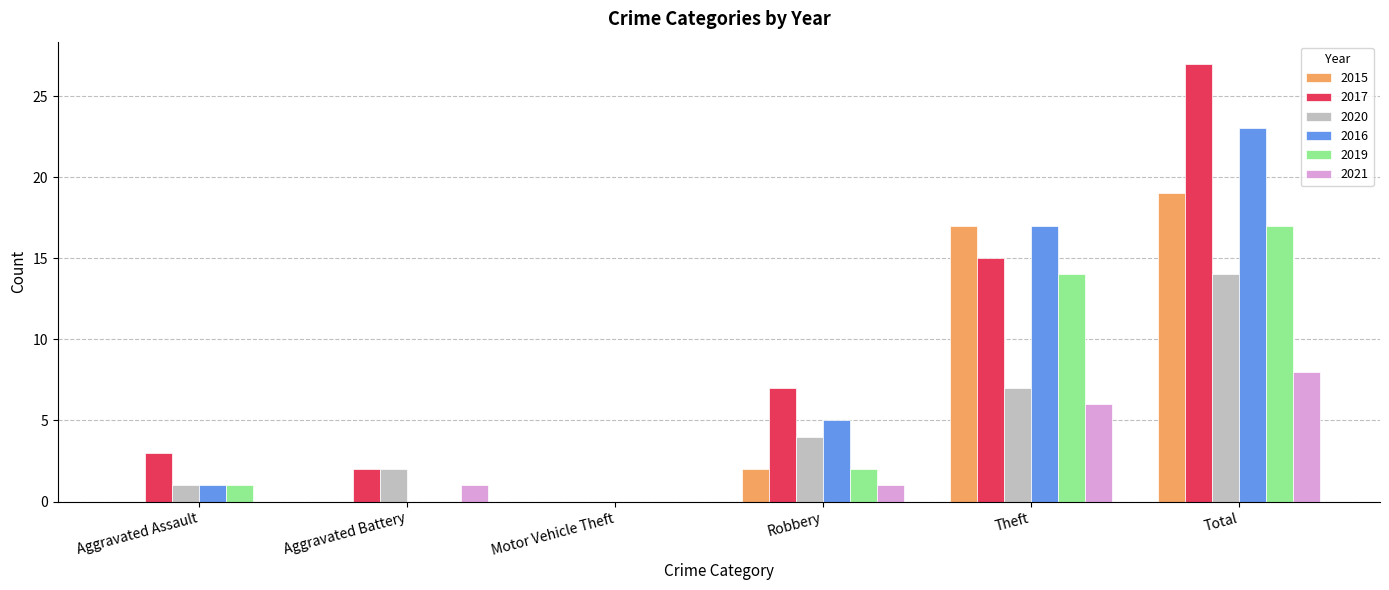

What is the difference between the 2020 values at Aggravated Assault and Robbery?

3